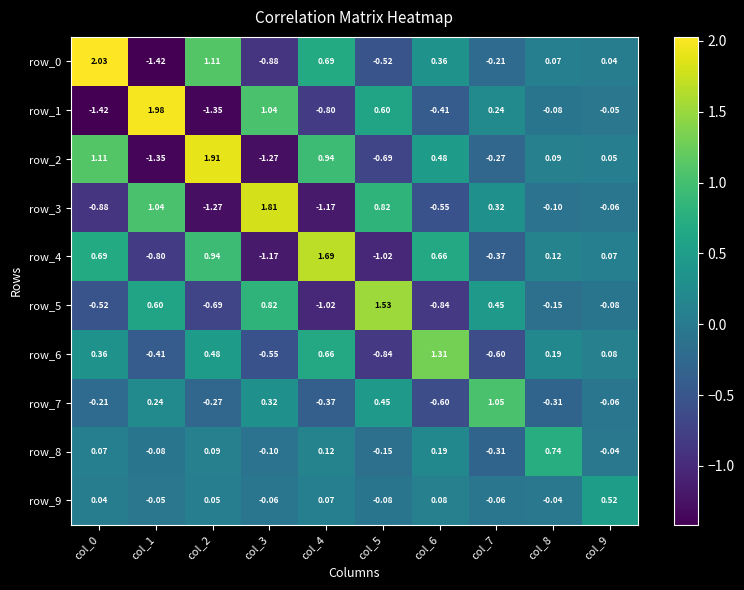

Is the value of row_1 at col_2 greater than the value of row_6 at col_5?

No